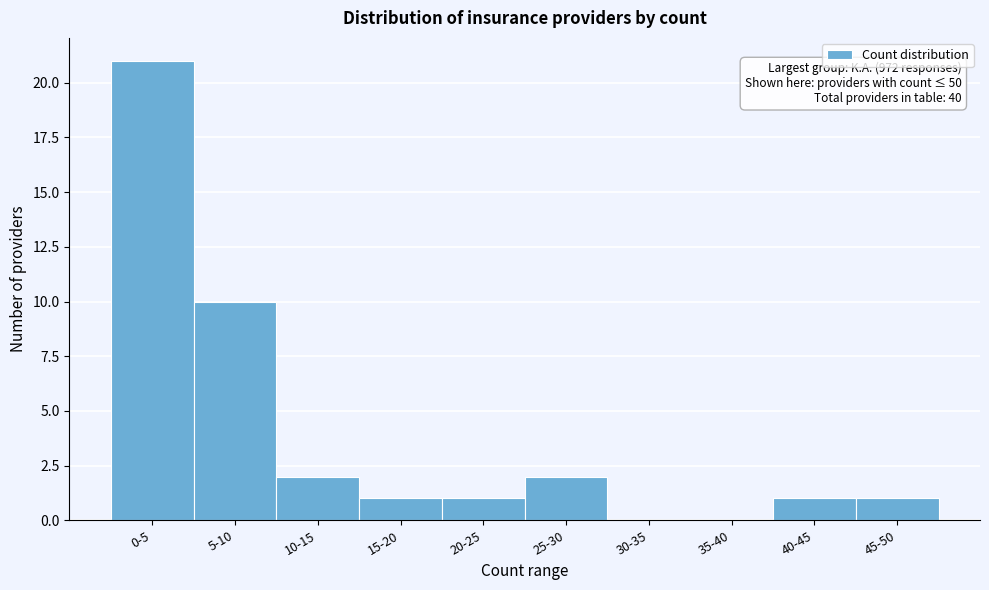

Reading left to right, extract all data points from this chart.

0-5=21	5-10=10	10-15=2	15-20=1	20-25=1	25-30=2	30-35=0	35-40=0	40-45=1	45-50=1